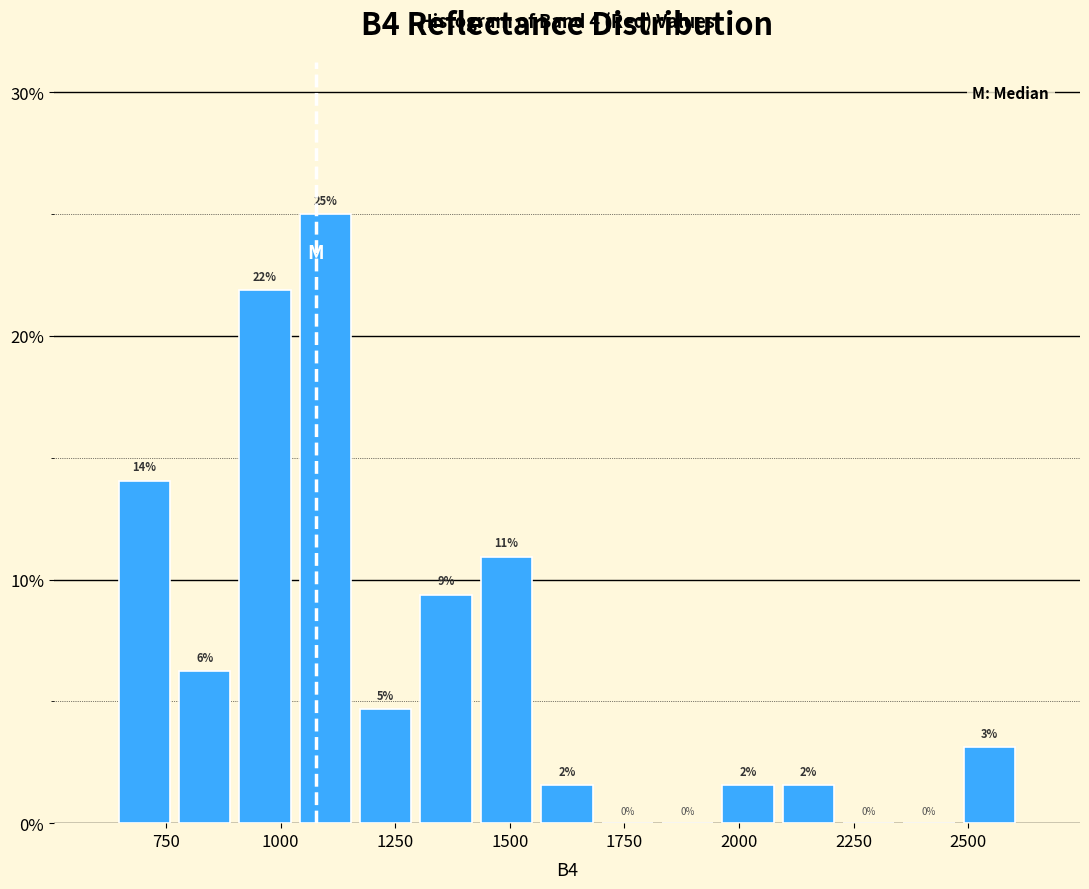

Around what value on the x-axis is the tallest bar? Give the approximate position of its centre, as read against the axis.

1100